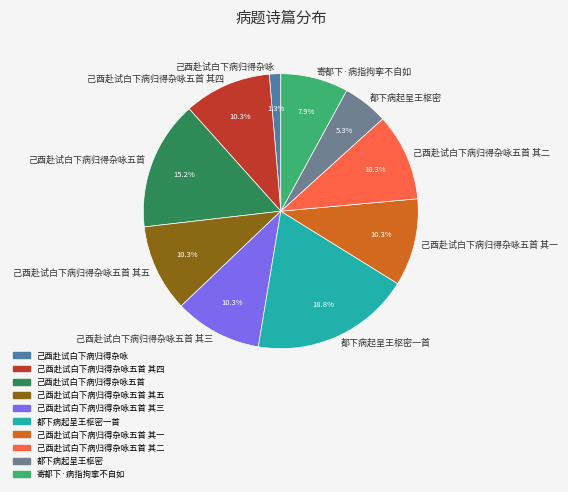

What is the total percentage of 己酉赴试白下病归得杂咏五首 and 己酉赴试白下病归得杂咏五首 其三?

25.5%